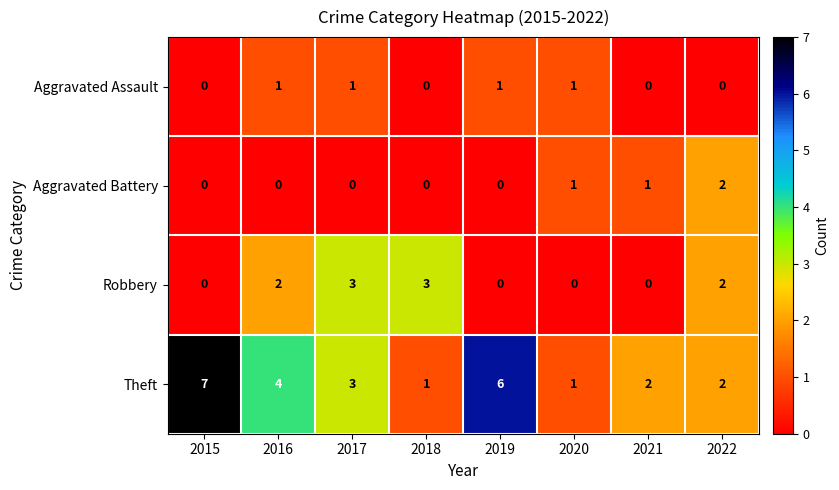

List the series in order of their peak value, highest first.

Theft, Robbery, Aggravated Battery, Aggravated Assault